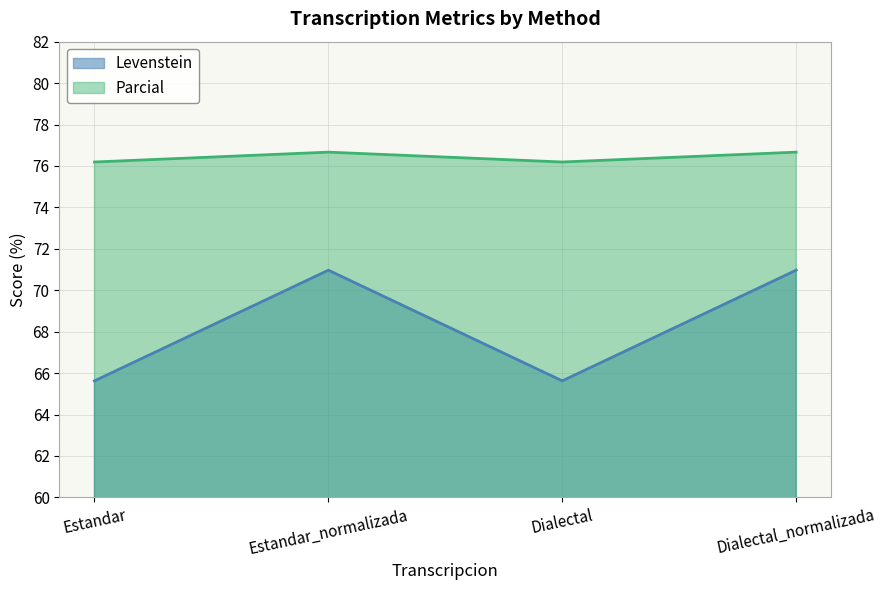

True or false: Levenstein and Parcial intersect in this chart.

False